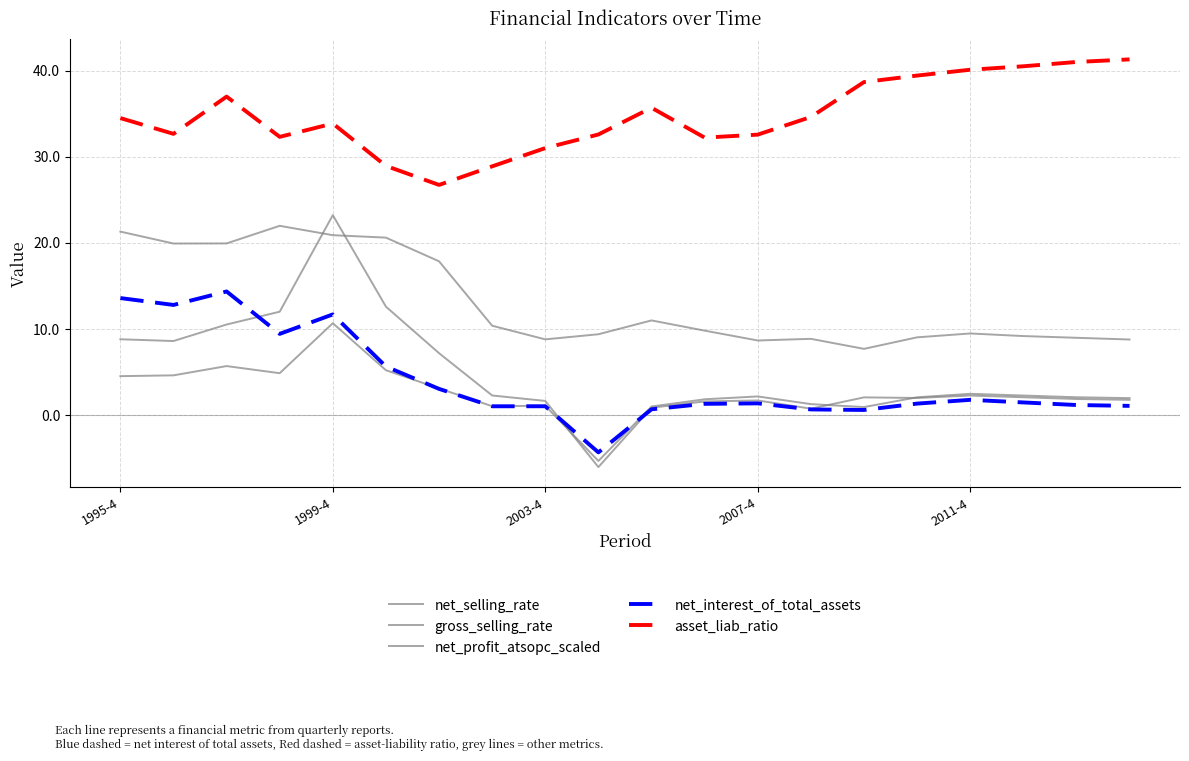

Which series has the largest total across all categories?

asset_liab_ratio